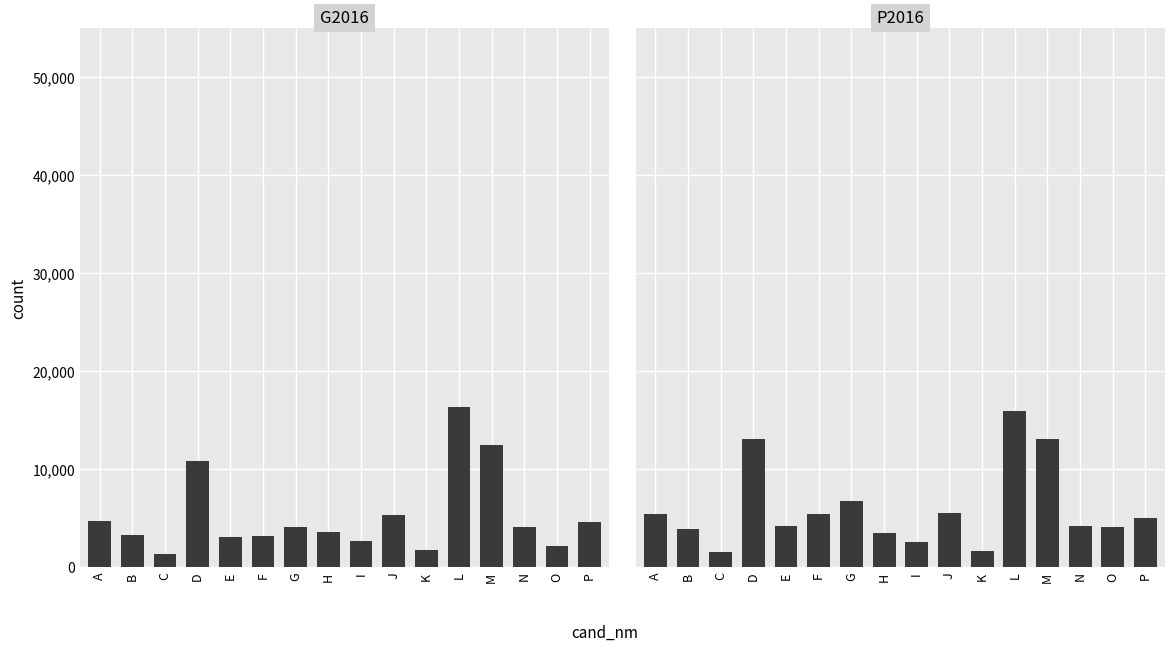

What is the spread (max minus min) of values at B?

608